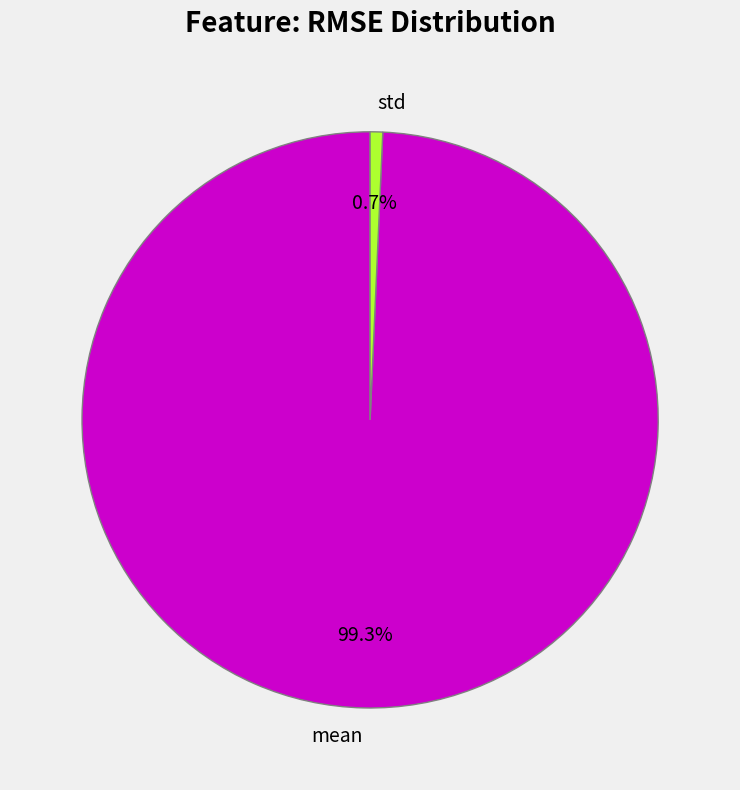

What percentage is NOT represented by std?

99.3%